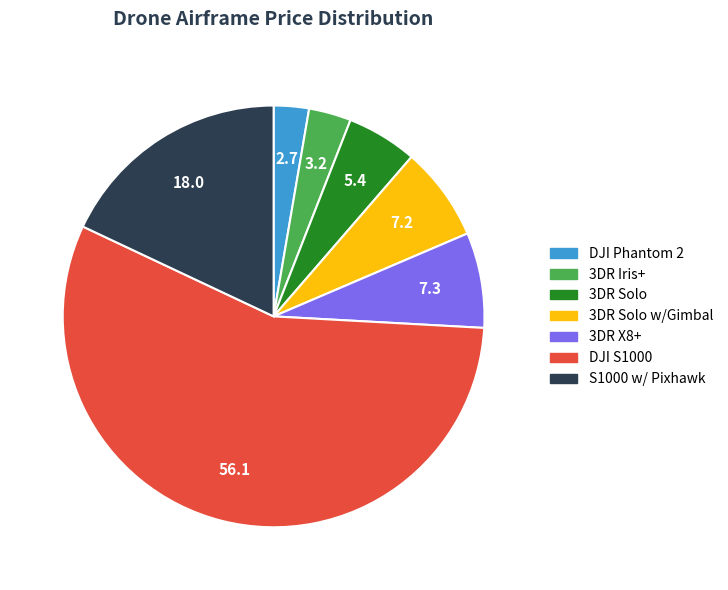

Is there any slice that represents more than half of the pie?

Yes